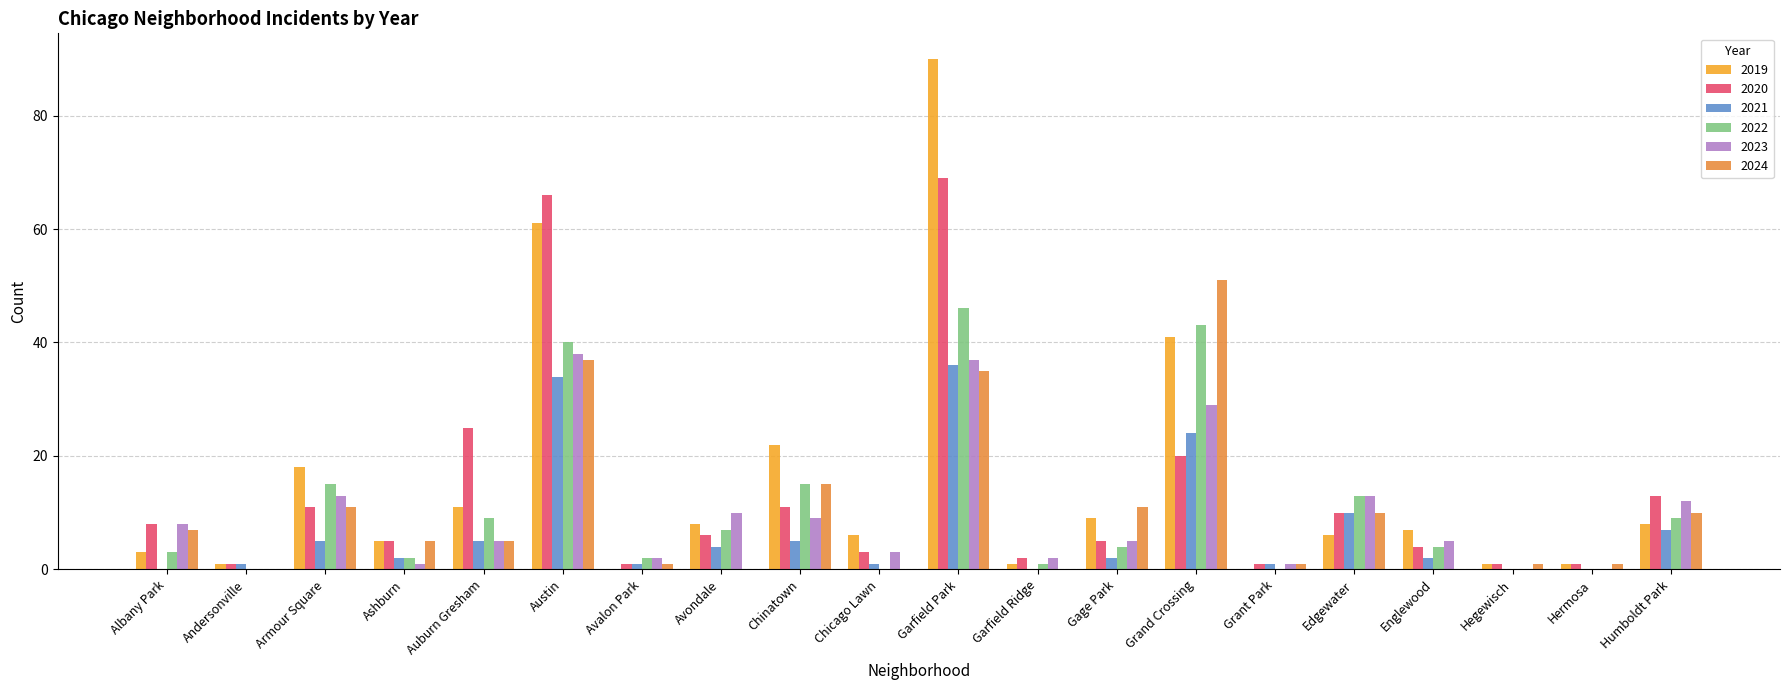

What is the maximum value for 2019?

90